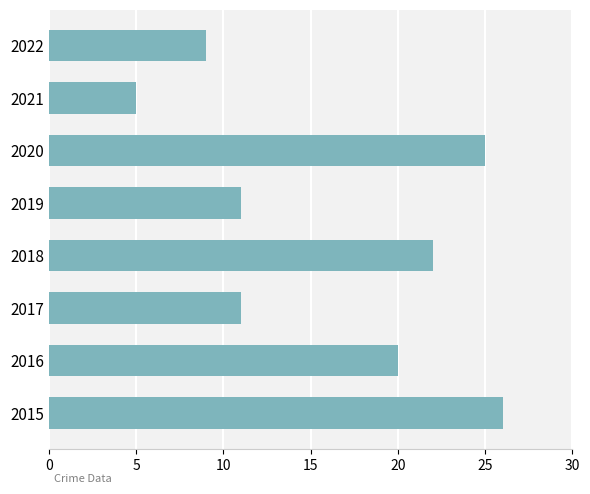

What is the difference between the maximum and minimum values?

21